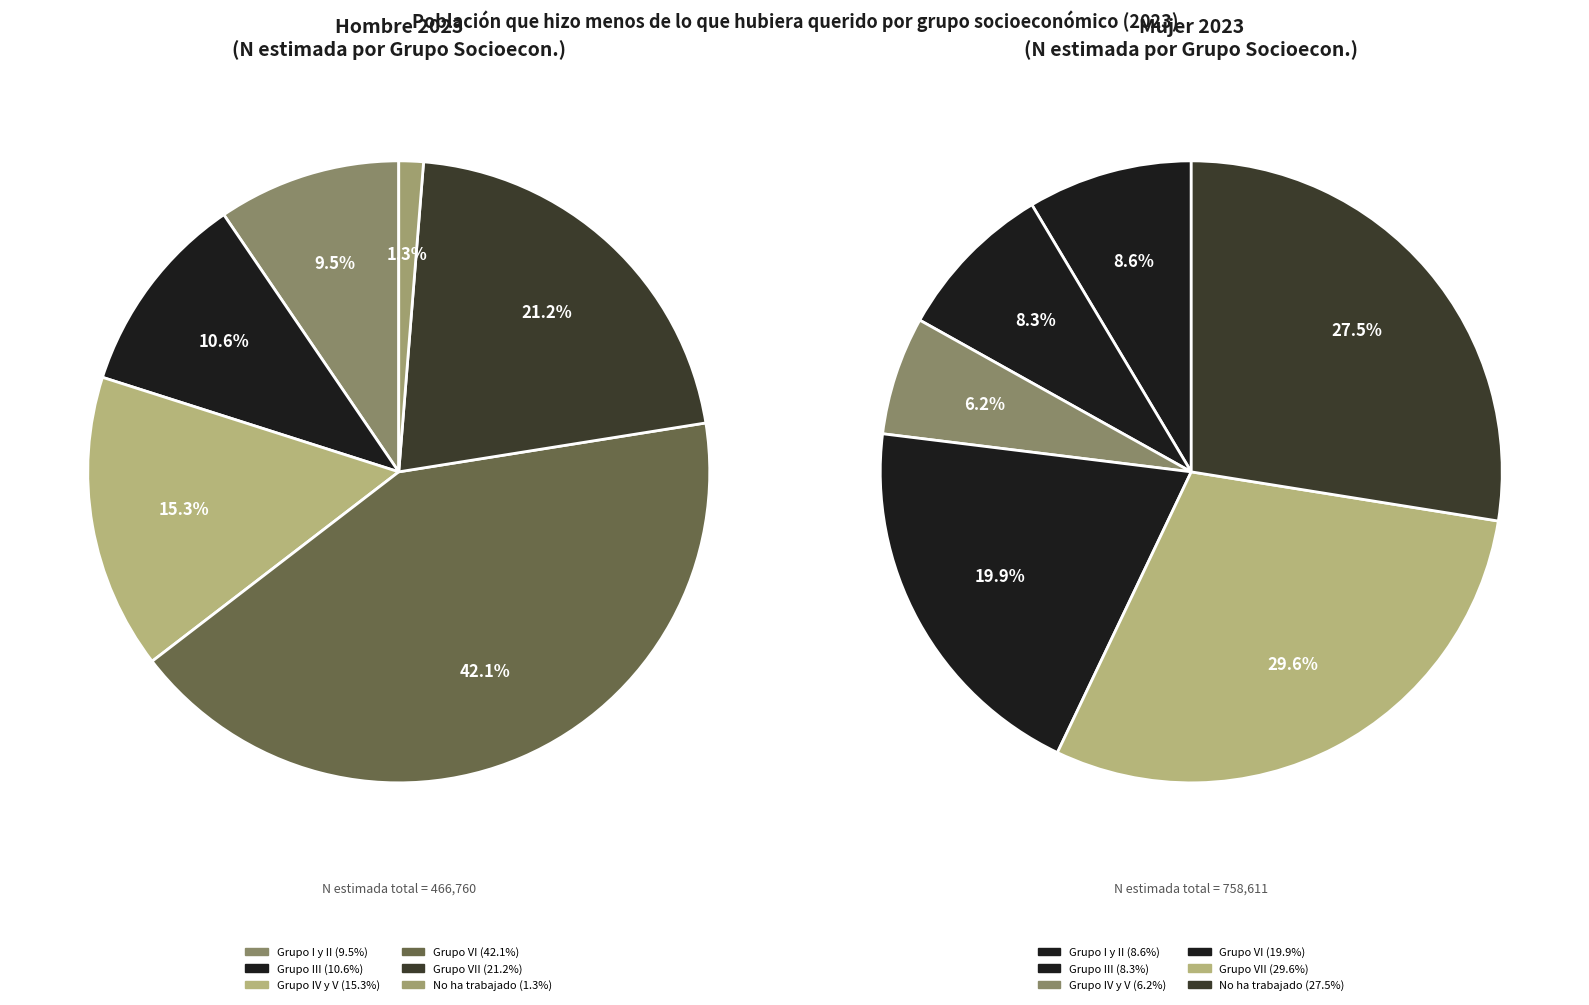

To the nearest percent, what is the average slice percentage?

17%